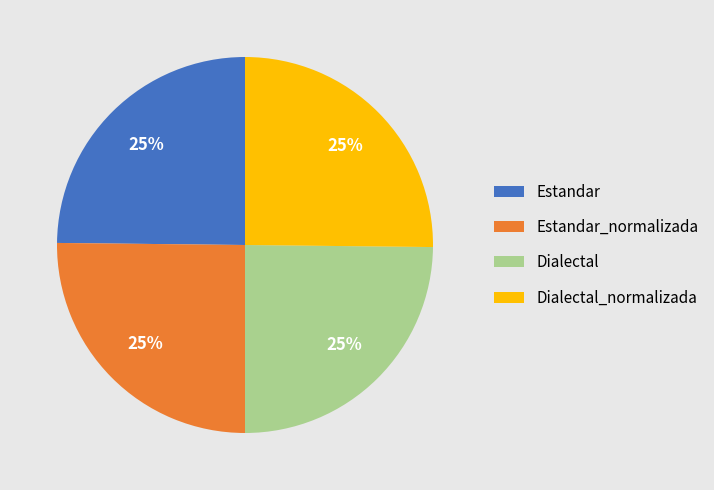

Is Dialectal the majority of the pie?

No